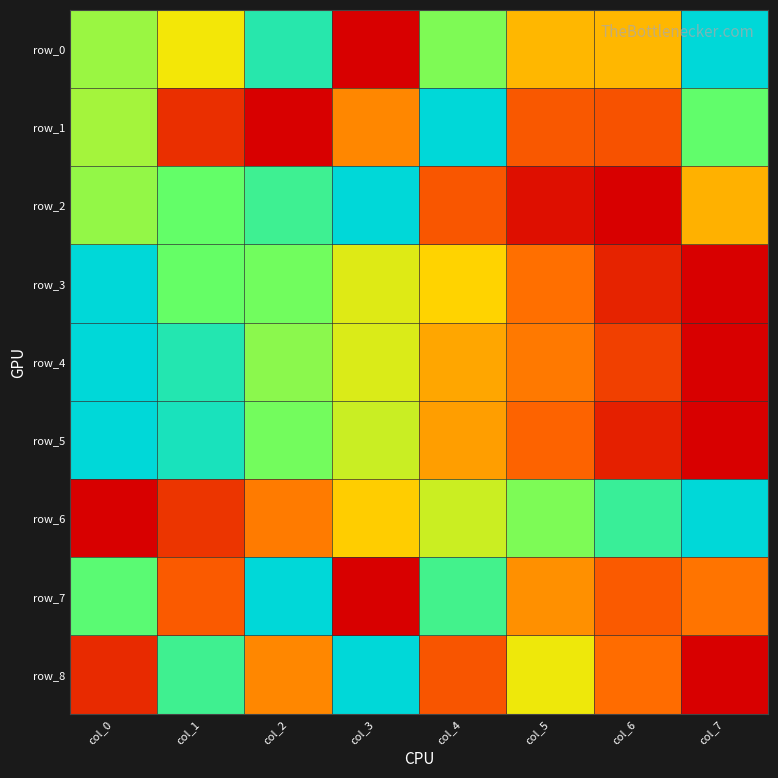

The value of row_7 at col_2 is 0.3. True or false?

False